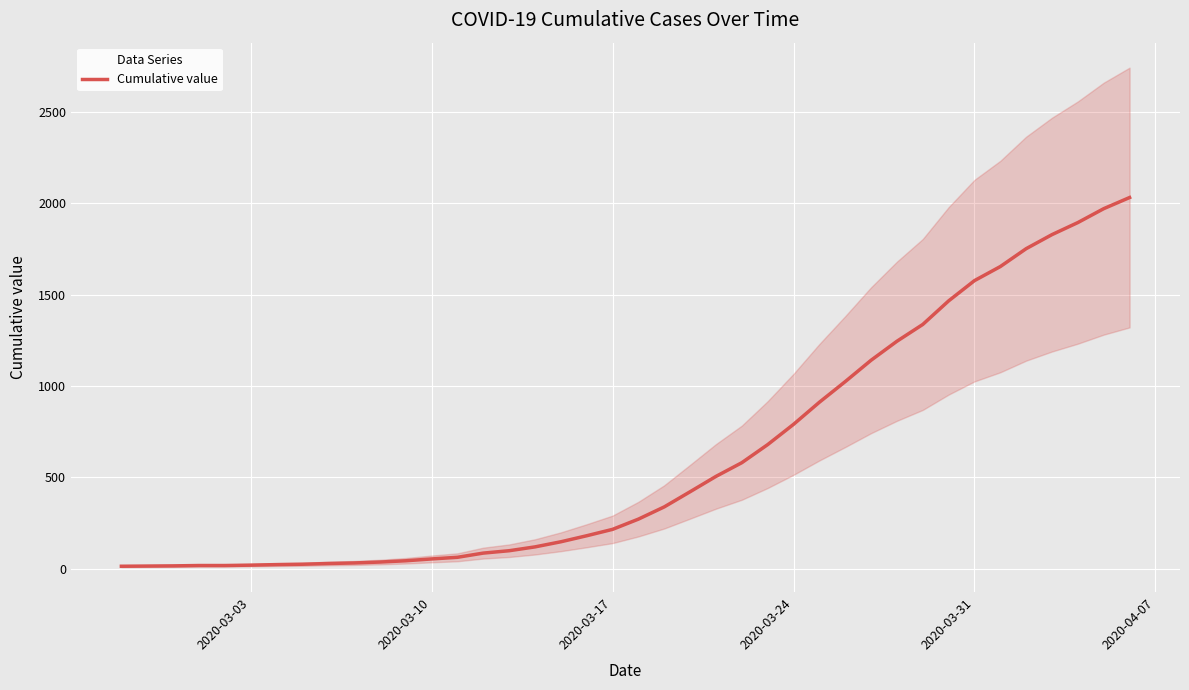

Reading left to right, extract all data points from this chart.

13	14	15	17	17	19	22	24	28	31	36	43	53	62	85	98	119	147	180	215	271	338	421	505	580	679	790	911	1024	1141	1245	1337	1466	1577	1654	1752	1829	1895	1971	2032